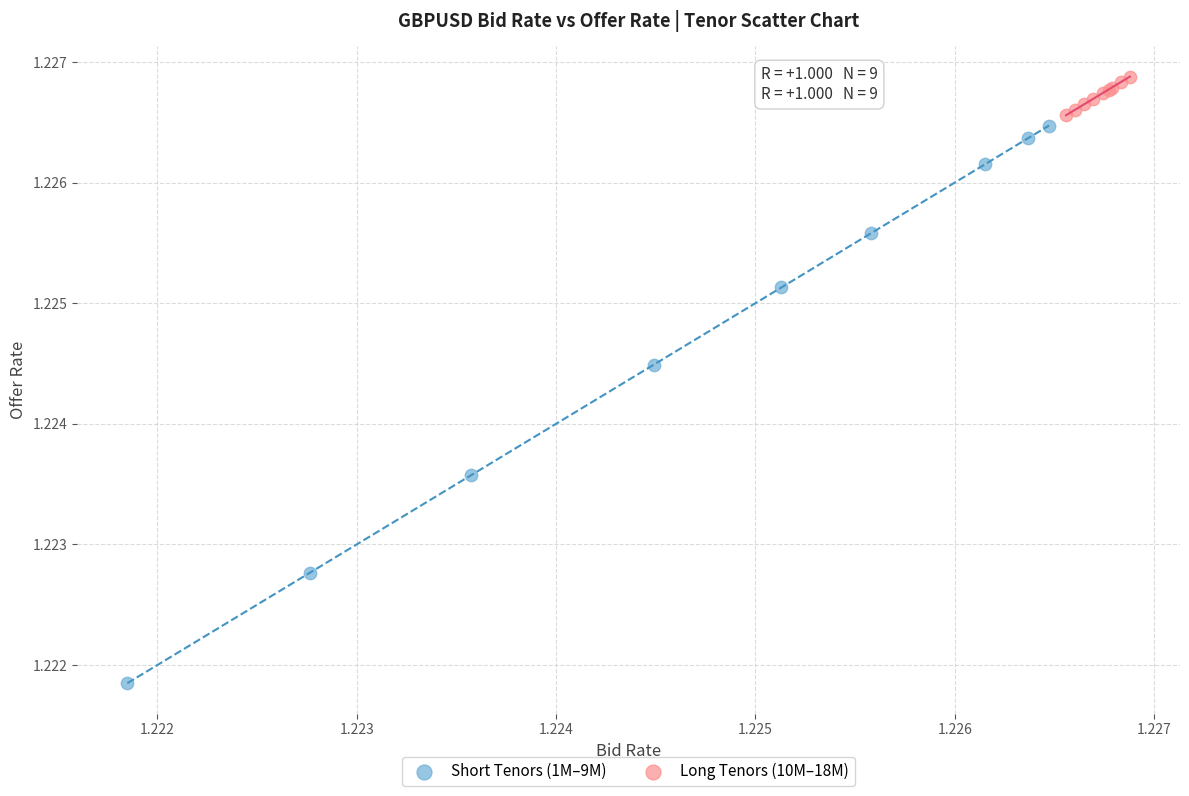

Which series reaches the minimum Y coordinate?

Short Tenors (1M–9M)